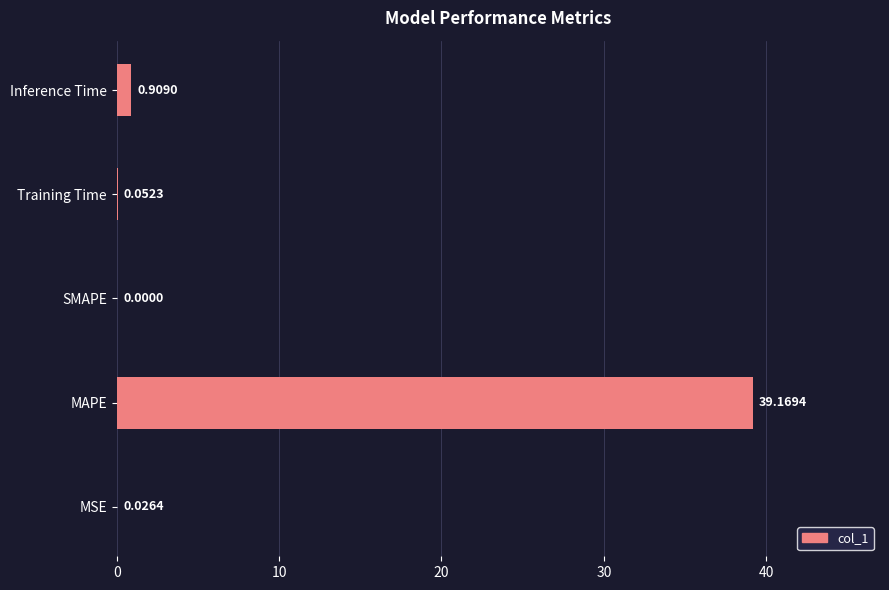

What is the greatest value displayed?

39.2